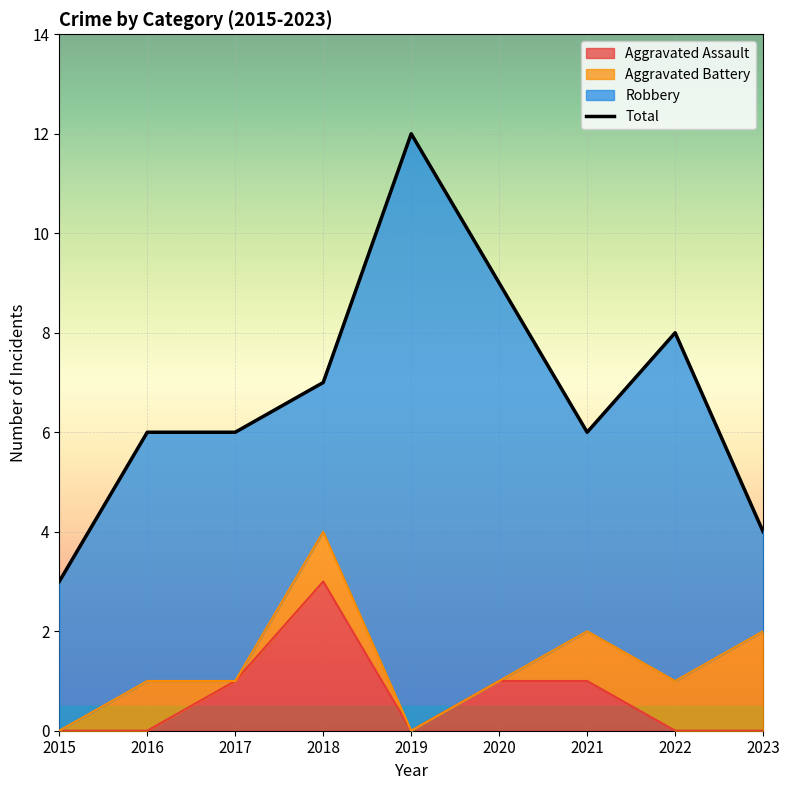

How many values are below 6?

2